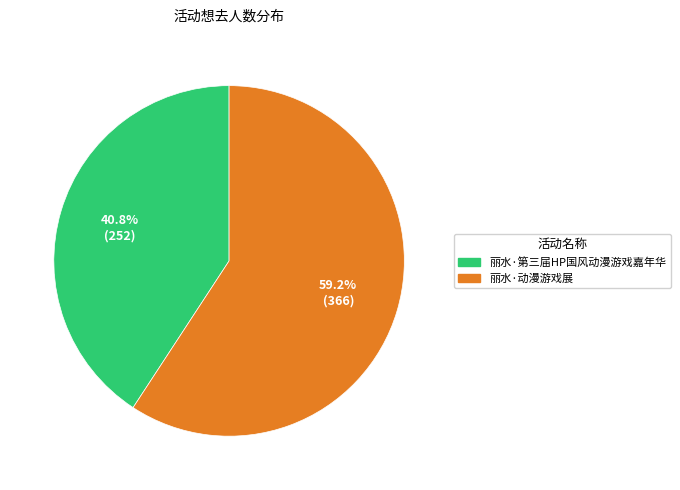

What percentage do 丽水·动漫游戏展 and 丽水·第三届HP国风动漫游戏嘉年华 together represent?

100.0%